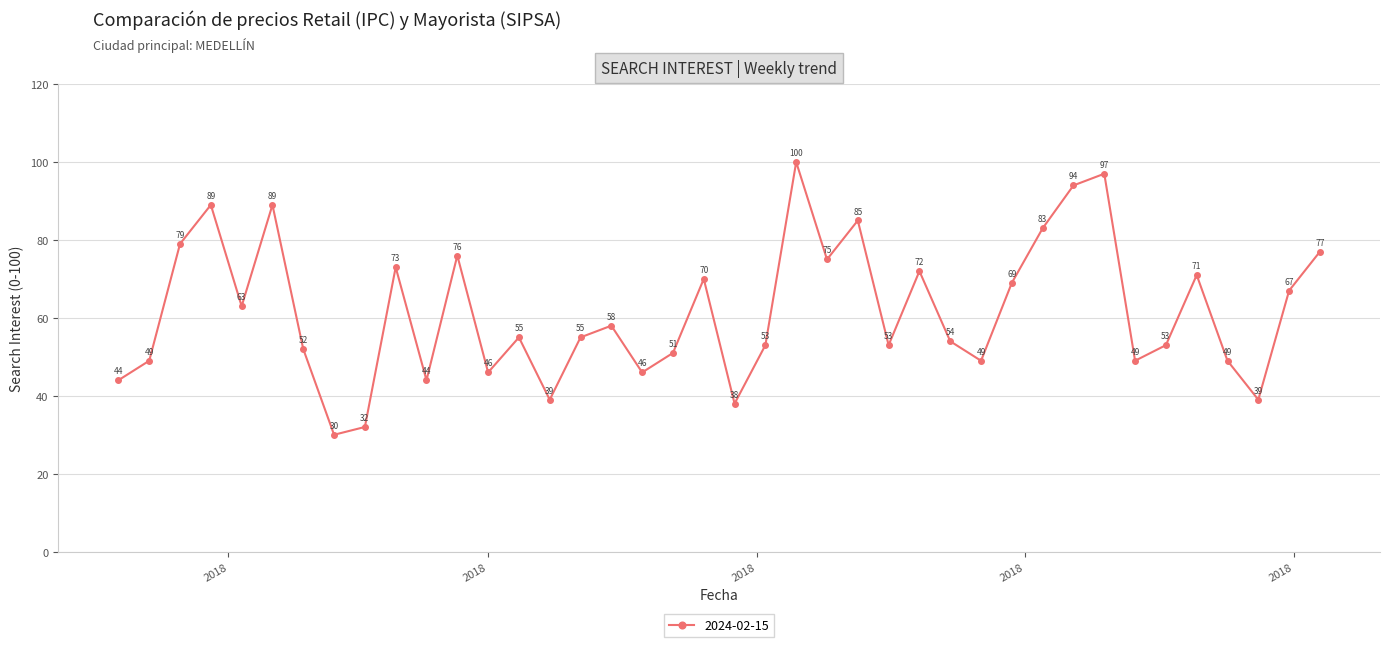

Does the chart have visible grid lines?

Yes